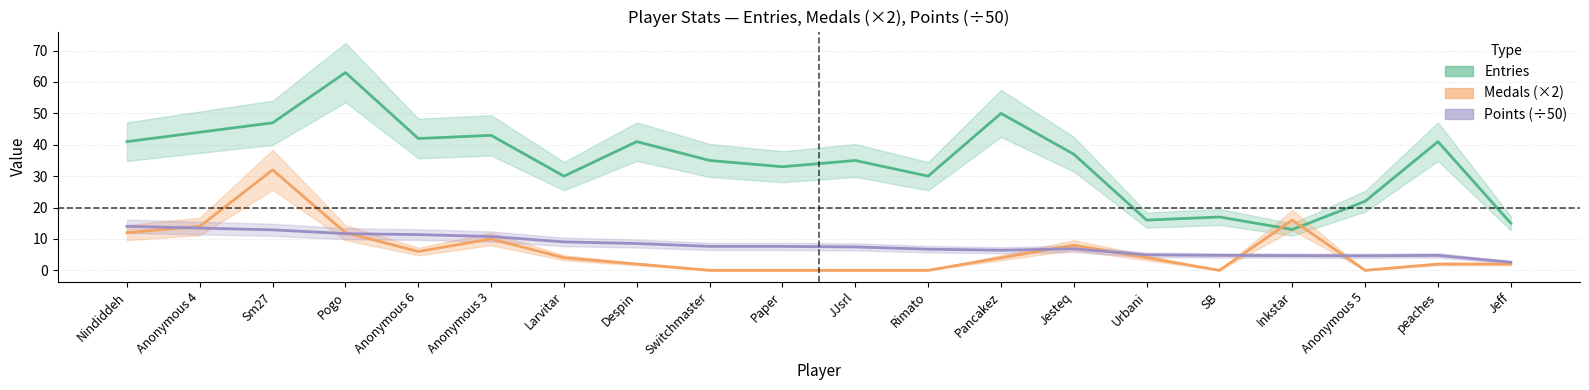

At which category is the sum across all series the highest?

Sm27